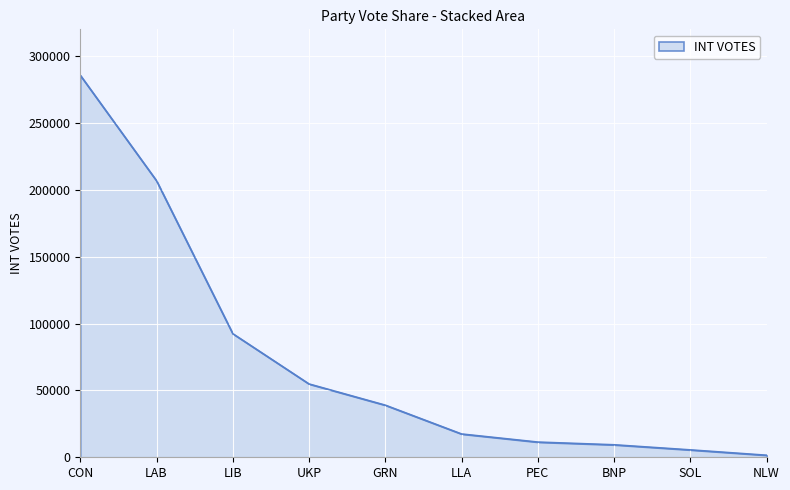

Where is the data nearest to the value 143593?

LIB